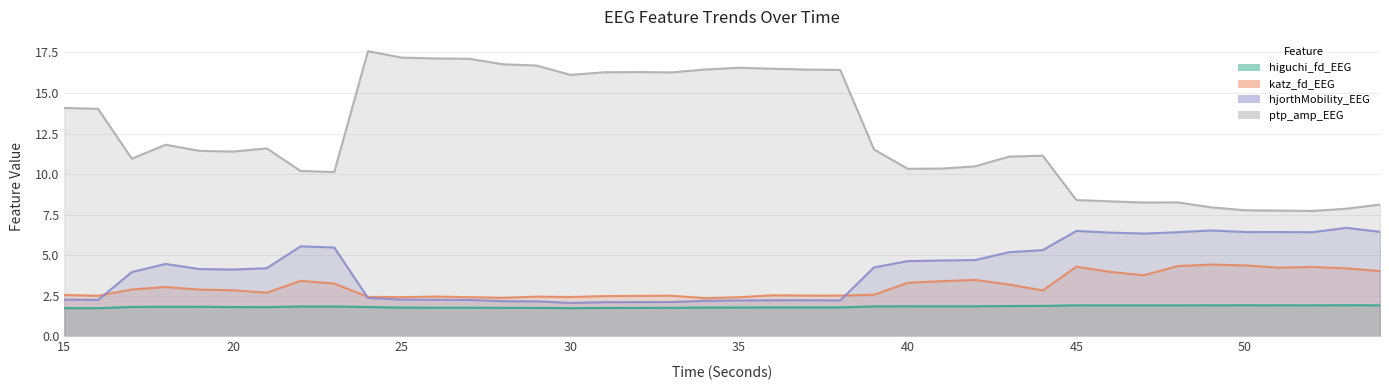

What is the difference between the maximum and minimum values in the higuchi_fd_EEG series?

0.2